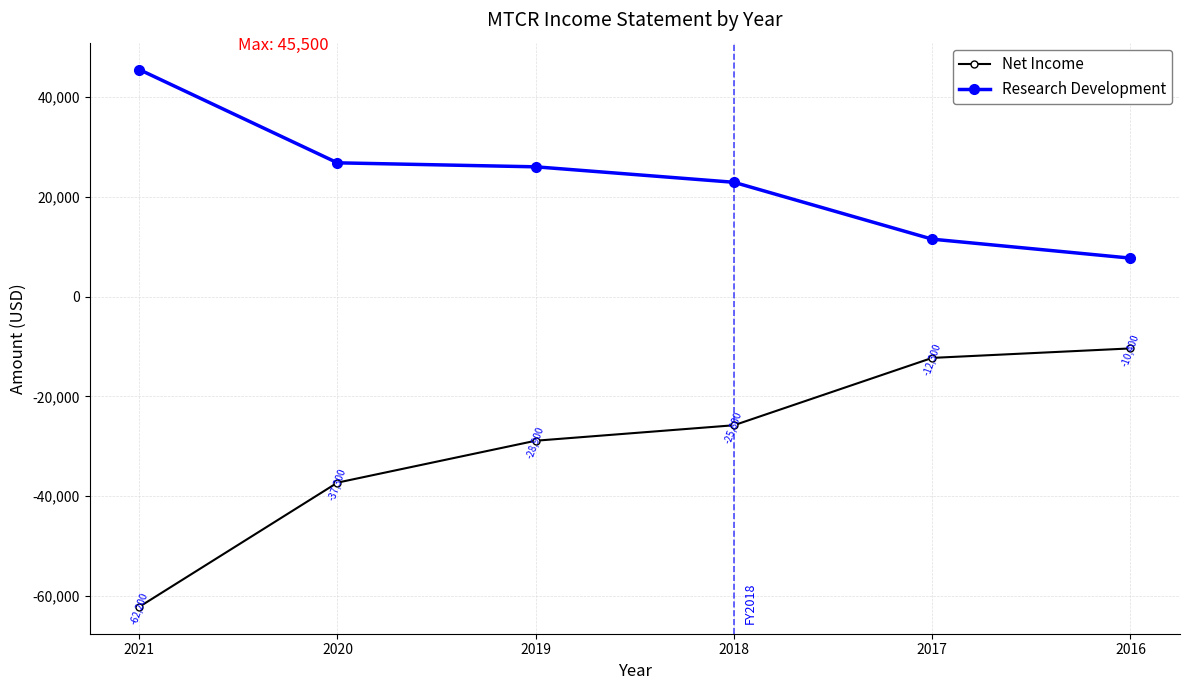

Rank the series at 2017 from lowest to highest value.

Net Income, Research Development